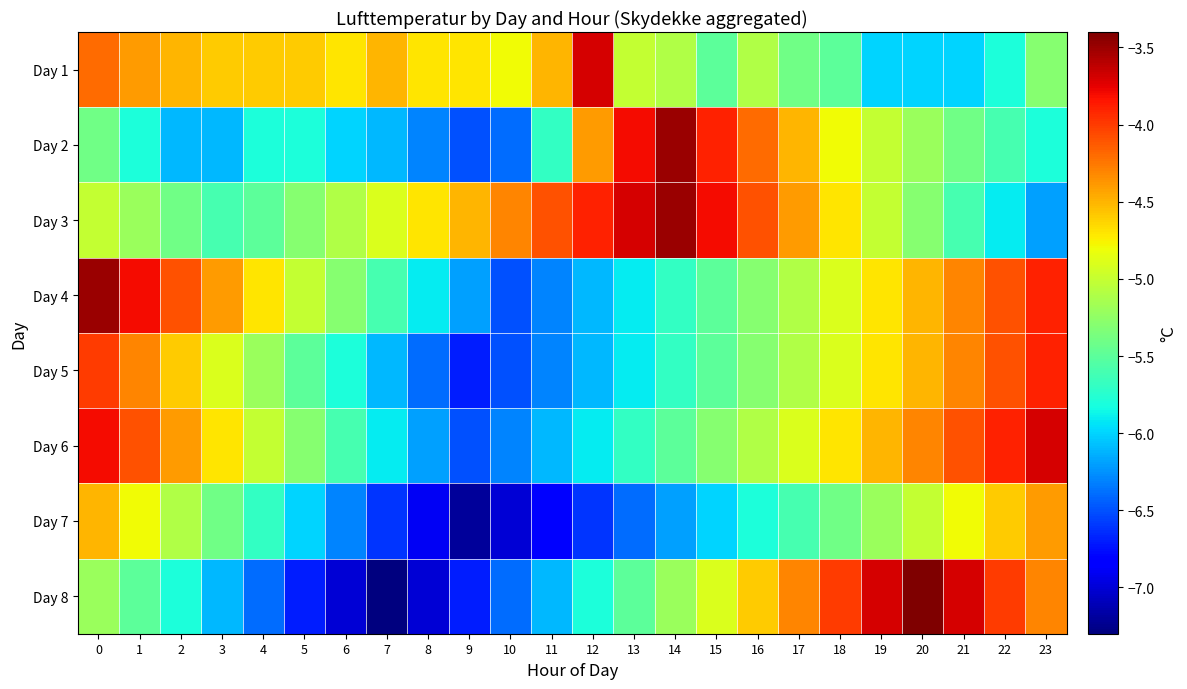

At which category does the chart reach its peak across all series?

20